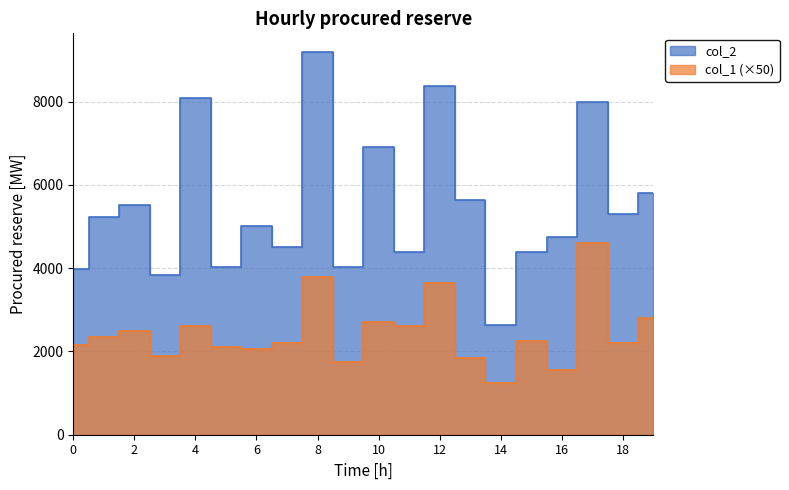

Where does the col_1 series first go above 2250?

1